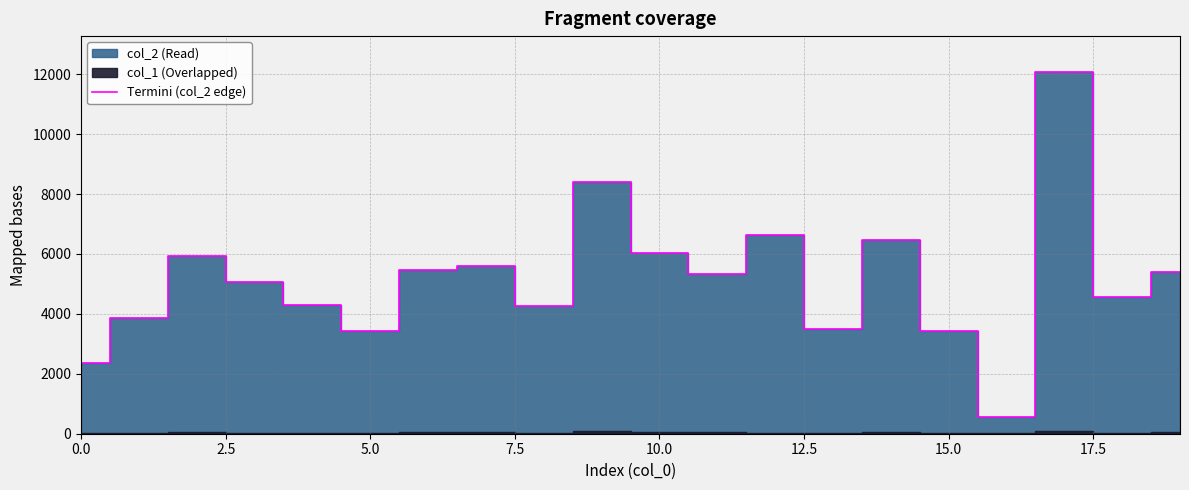

What is the smallest value displayed?

560